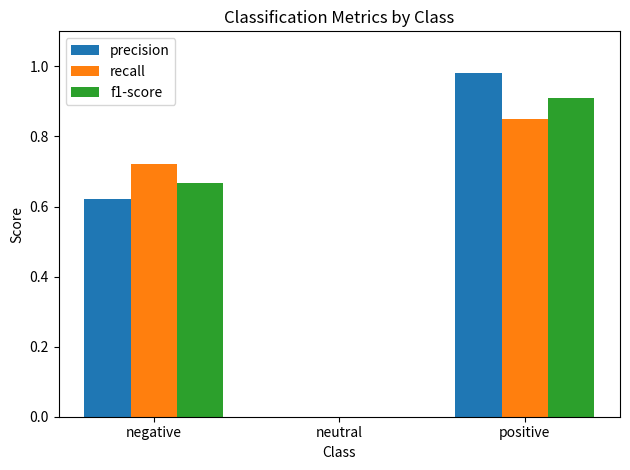

Which category has the highest value across all series?

positive